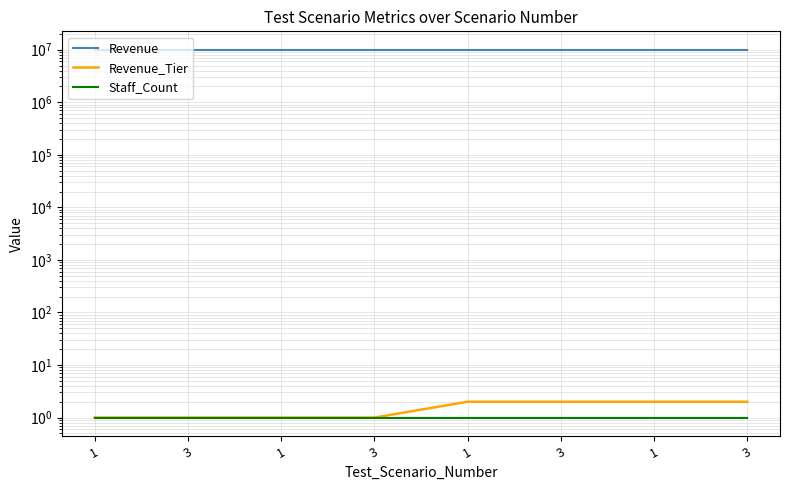

What is the label of the 3rd point from the left?

1